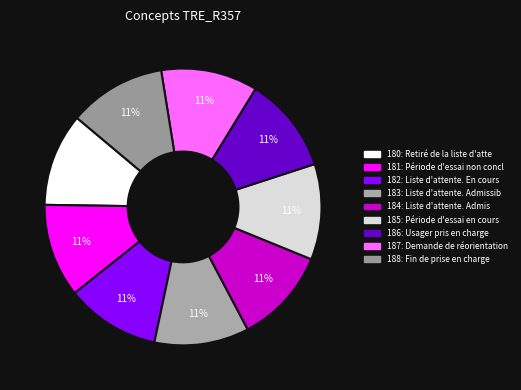

How many slices are in this pie chart?

9